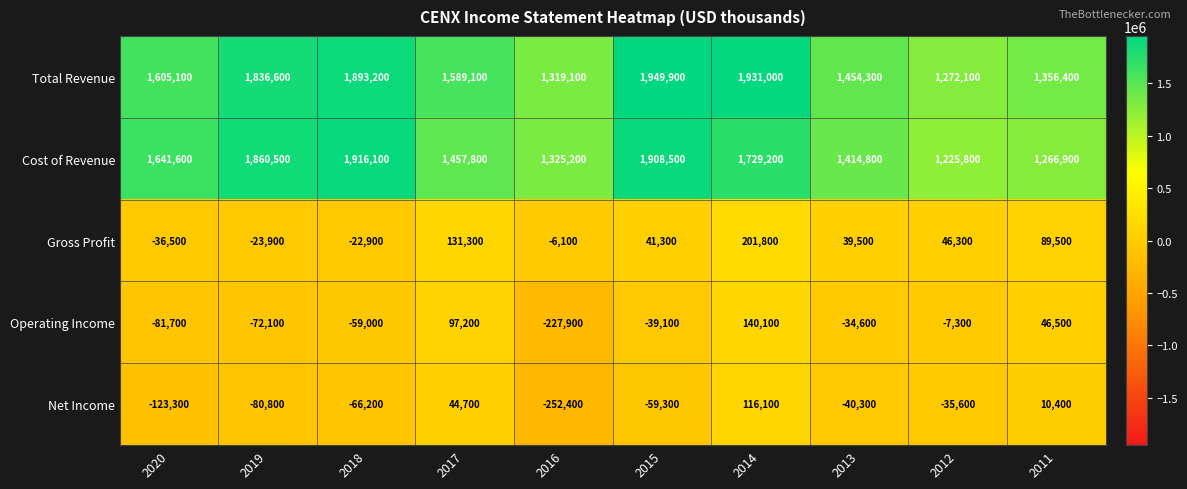

Which series has the largest total across all categories?

Total Revenue